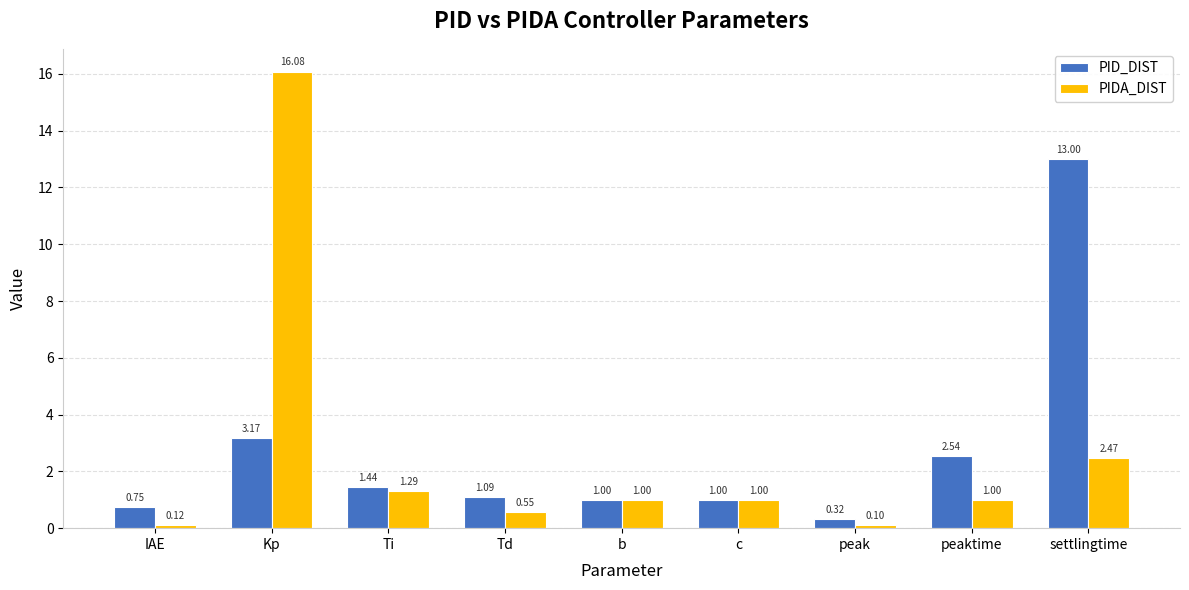

At peaktime, list the series in order from smallest to largest.

PIDA_DIST, PID_DIST